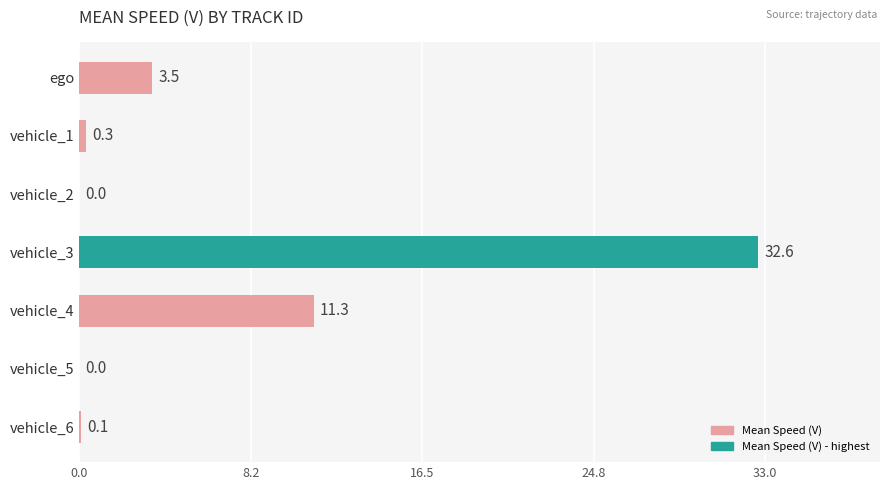

Which has a higher value, vehicle_2 or vehicle_3?

vehicle_3